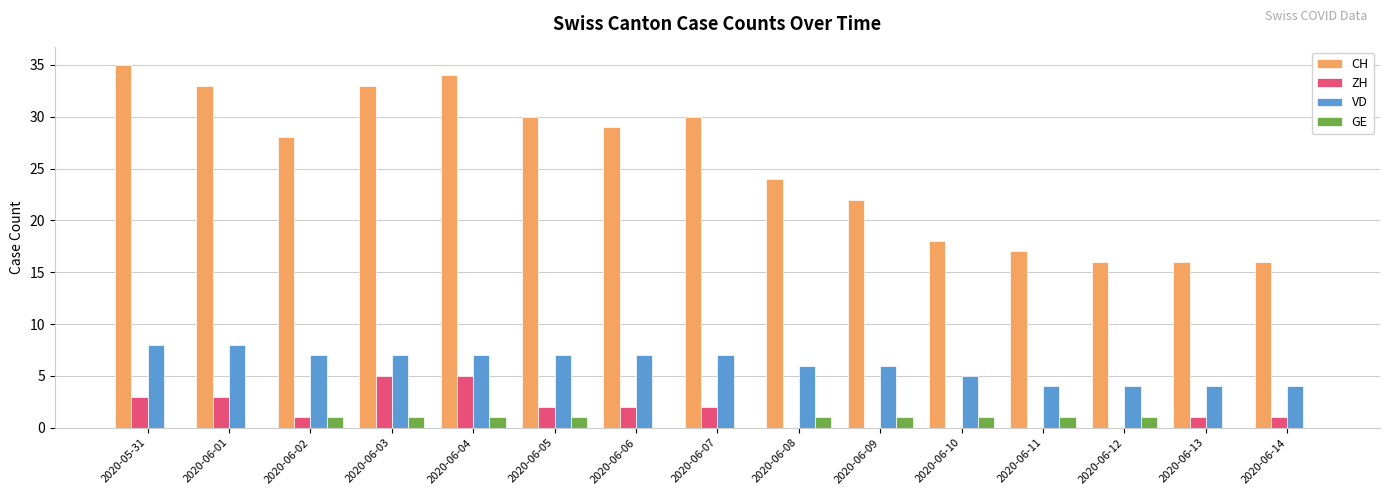

Is the value of ZH at 2020-06-11 greater than the value of VD at 2020-06-05?

No